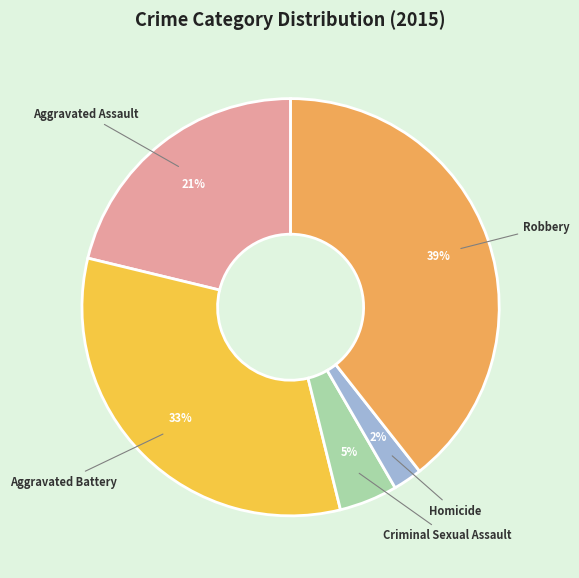

To the nearest percent, what is the average slice percentage?

20%